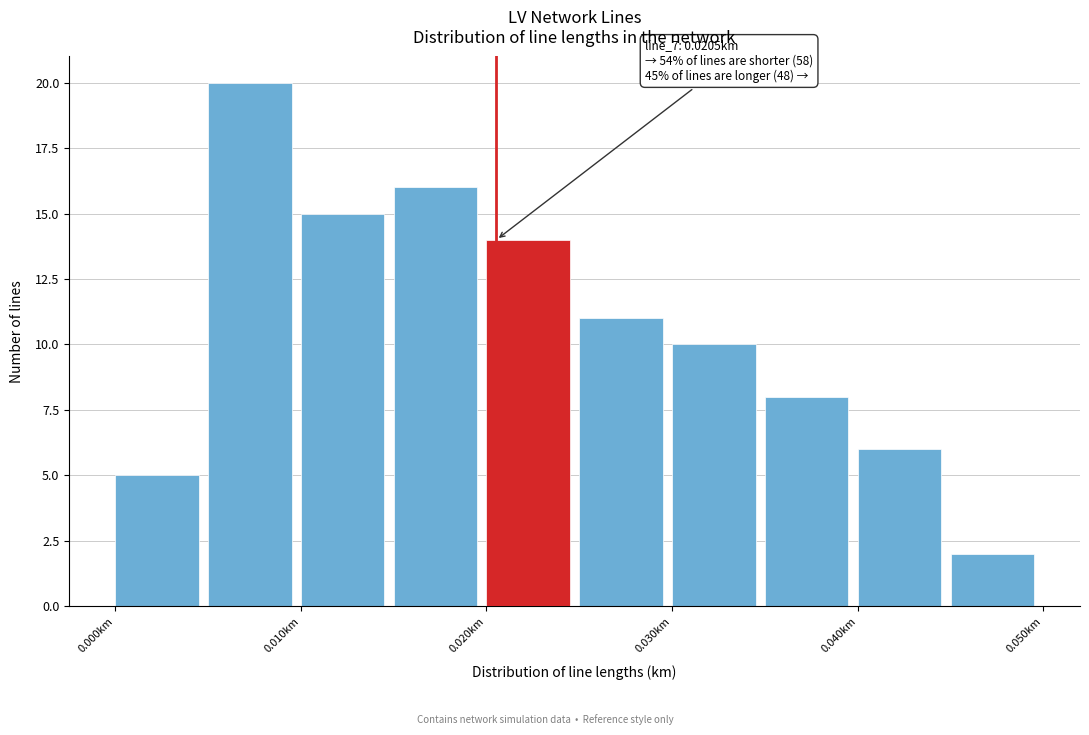

Which range on the x-axis has the tallest bar?

0.005 to 0.010